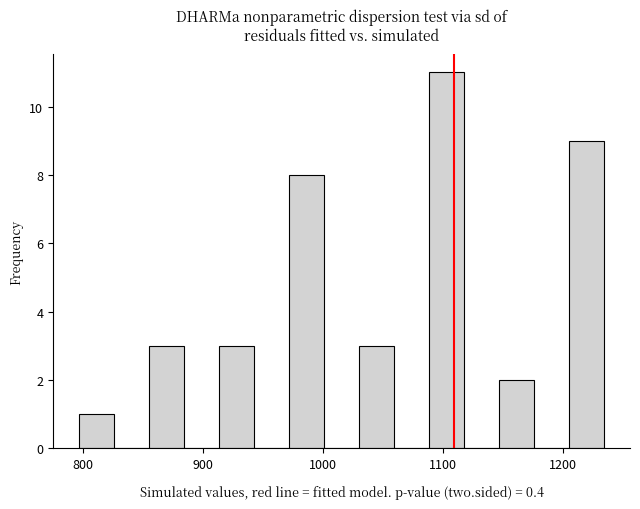

Around what value on the x-axis is the tallest bar? Give the approximate position of its centre, as read against the axis.

1100